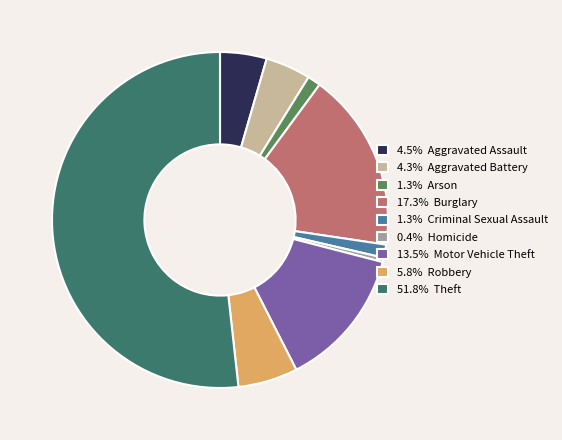

What is the ratio of the value at 13.5% Motor Vehicle Theft to the value at 0.4% Homicide?

32.0